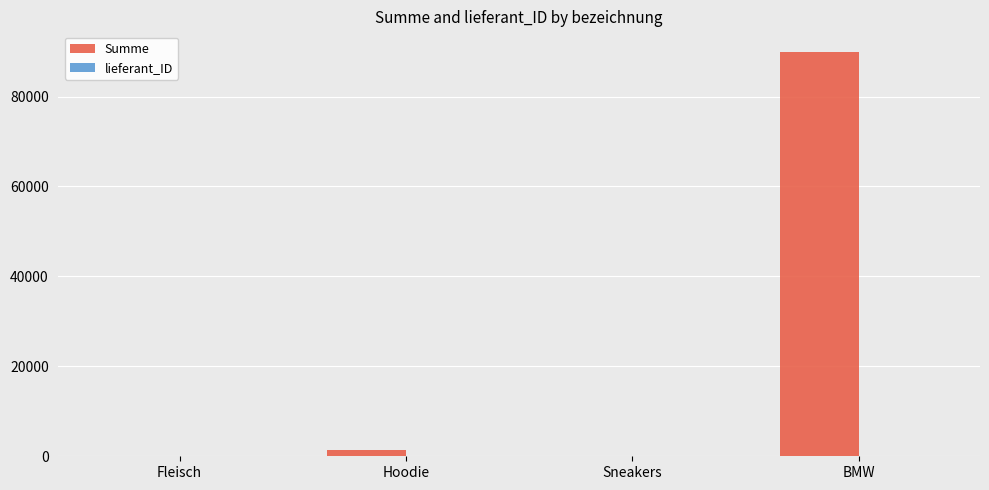

What is the sum of all Summe values?

91635